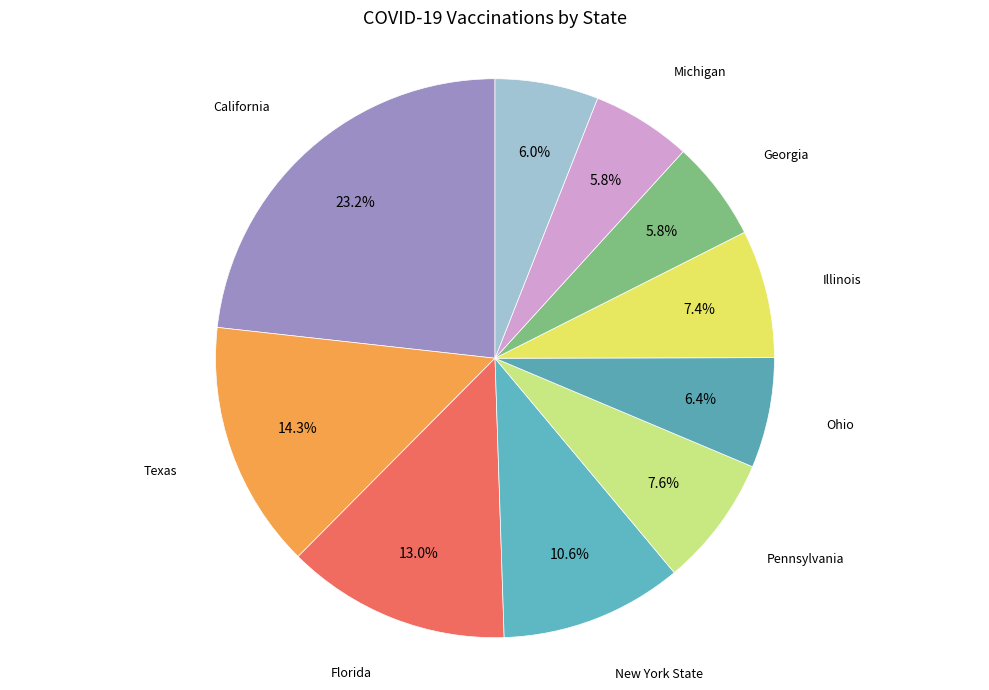

Which category has the biggest portion of the pie?

California